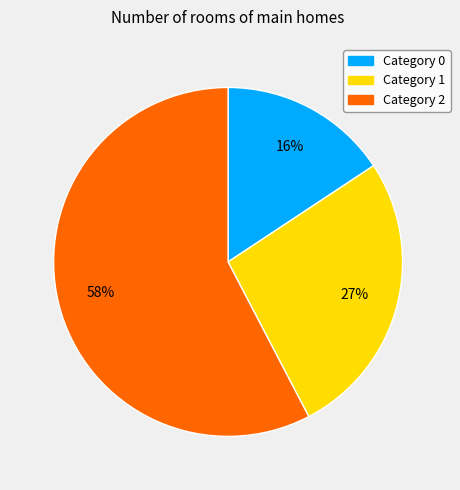

Is there any slice that represents more than half of the pie?

Yes